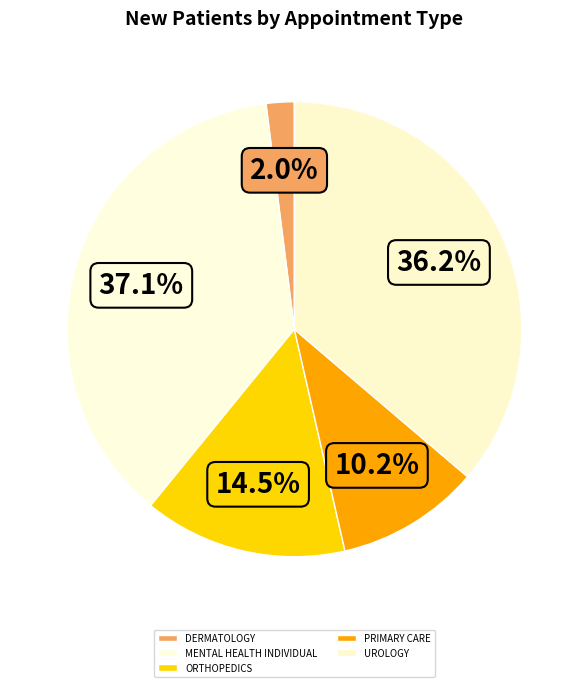

Is the sum of ORTHOPEDICS and PRIMARY CARE greater than half?

No